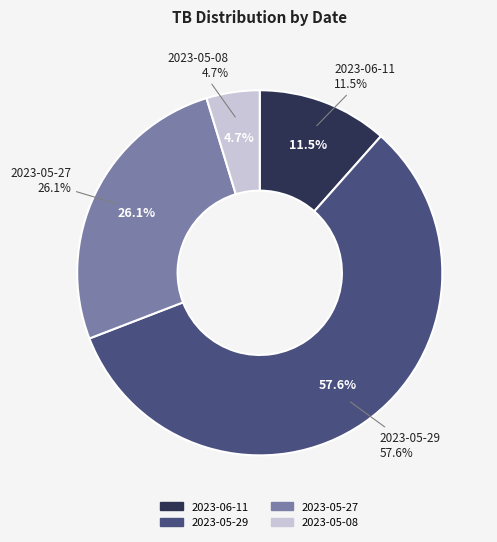

Is it true that 2023-05-08 is 5% of the pie?

True